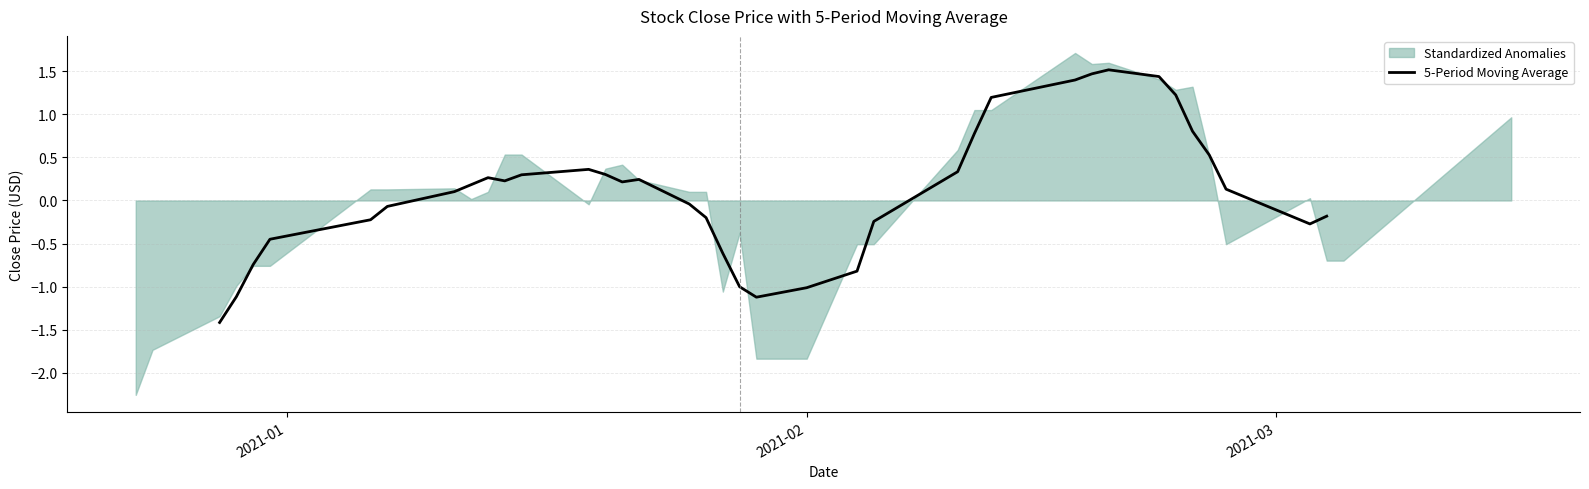

What is the maximum value shown in the chart?

1.5